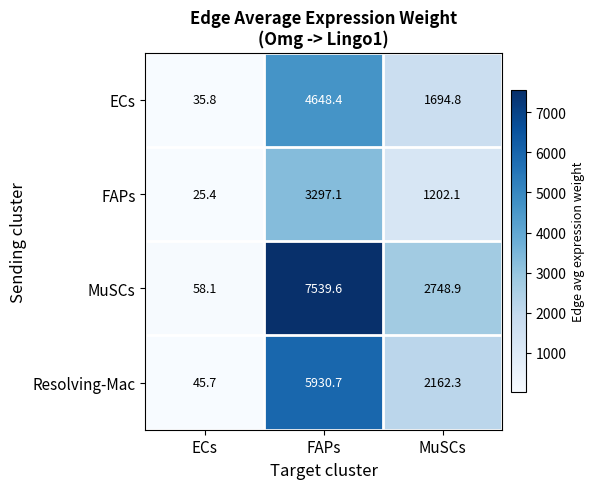

What is the spread (max minus min) of values at FAPs?

4242.5